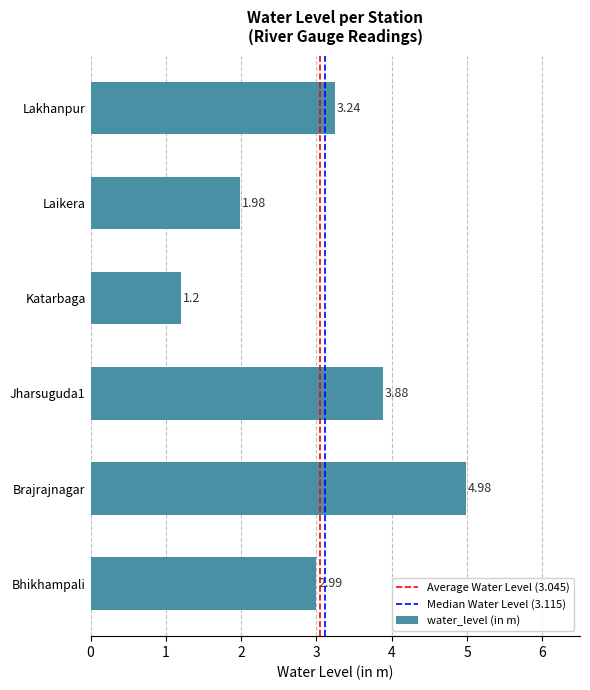

What is the difference between the second highest and minimum values?

2.7